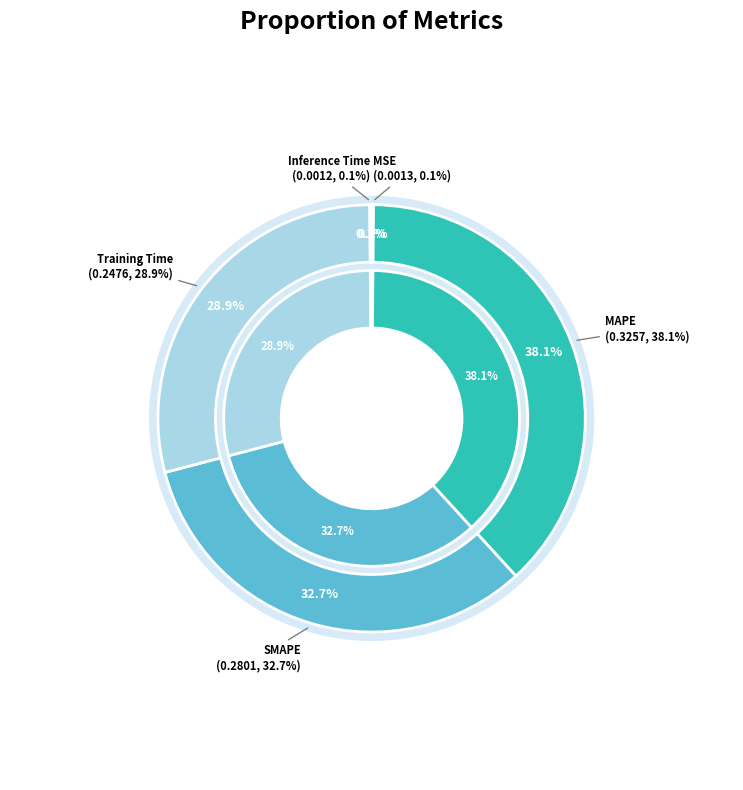

How many segments does this pie chart have?

5